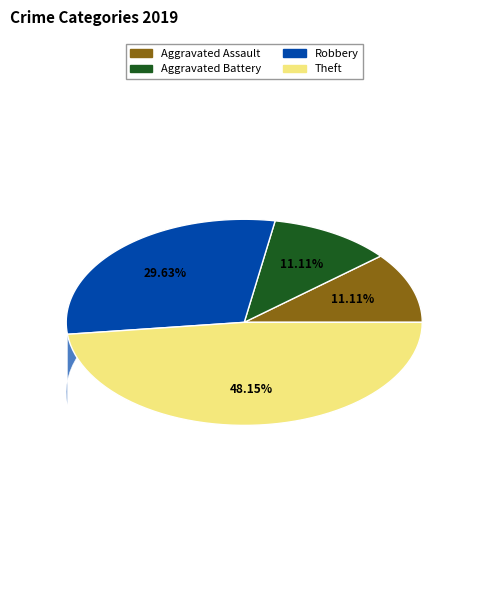

Which slice is the largest?

Theft